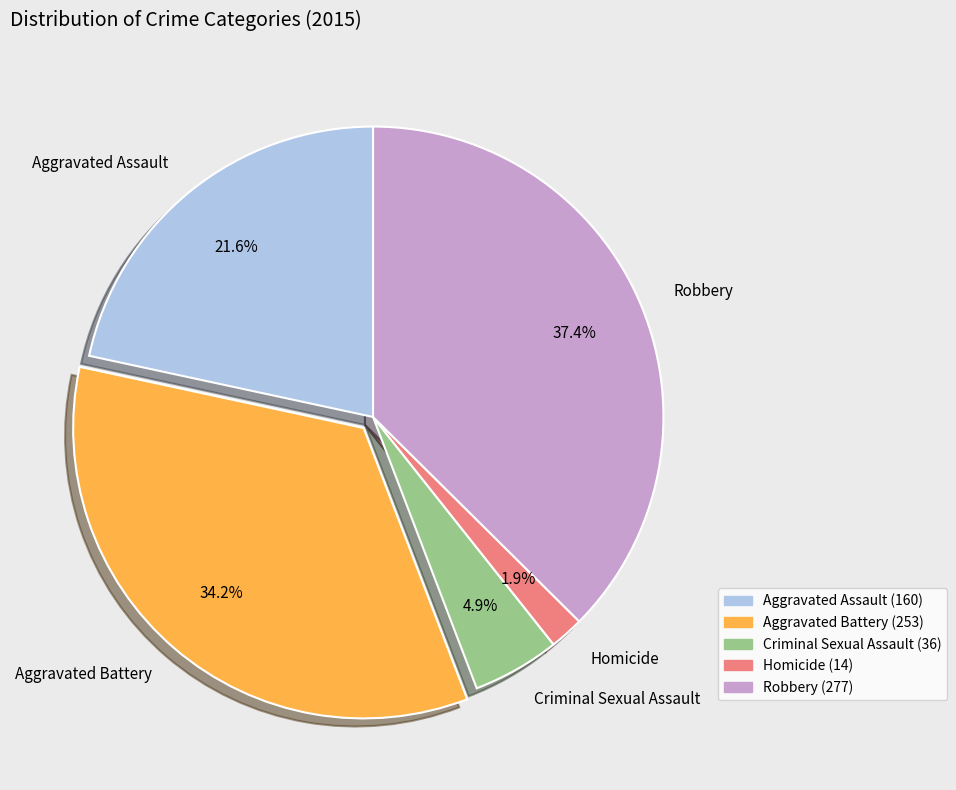

Is the sum of Homicide and Aggravated Assault greater than half?

No